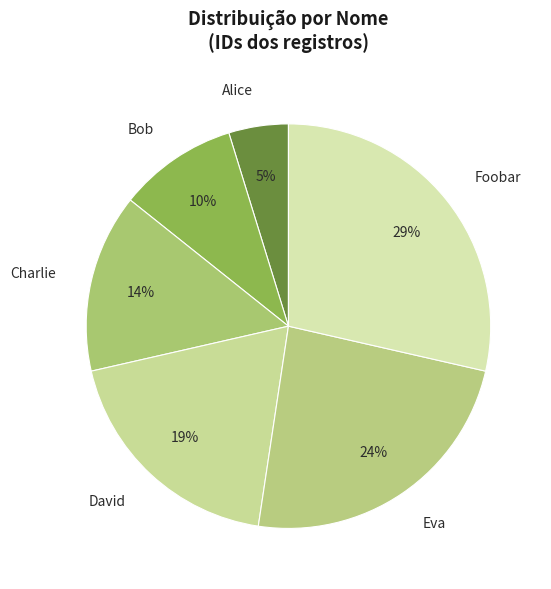

Rank the categories by value from lowest to highest.

Alice, Bob, Charlie, David, Eva, Foobar